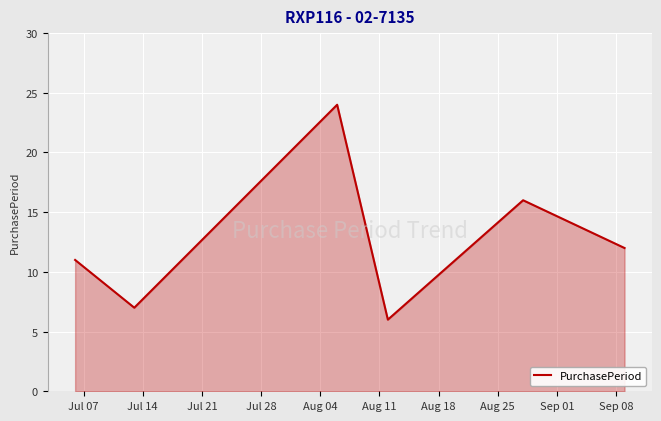

What is the difference between the second highest and second lowest values?

9